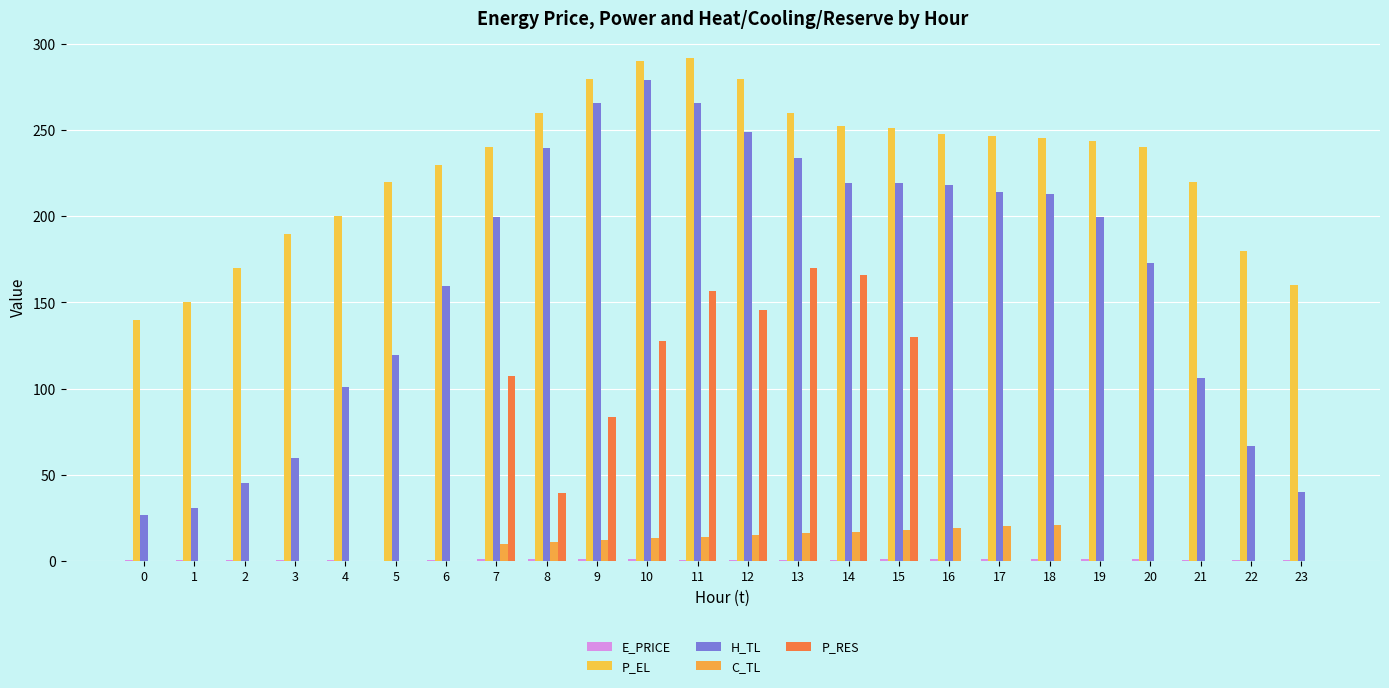

What is the value of the P_EL bar at the 3rd from the left?

170.0